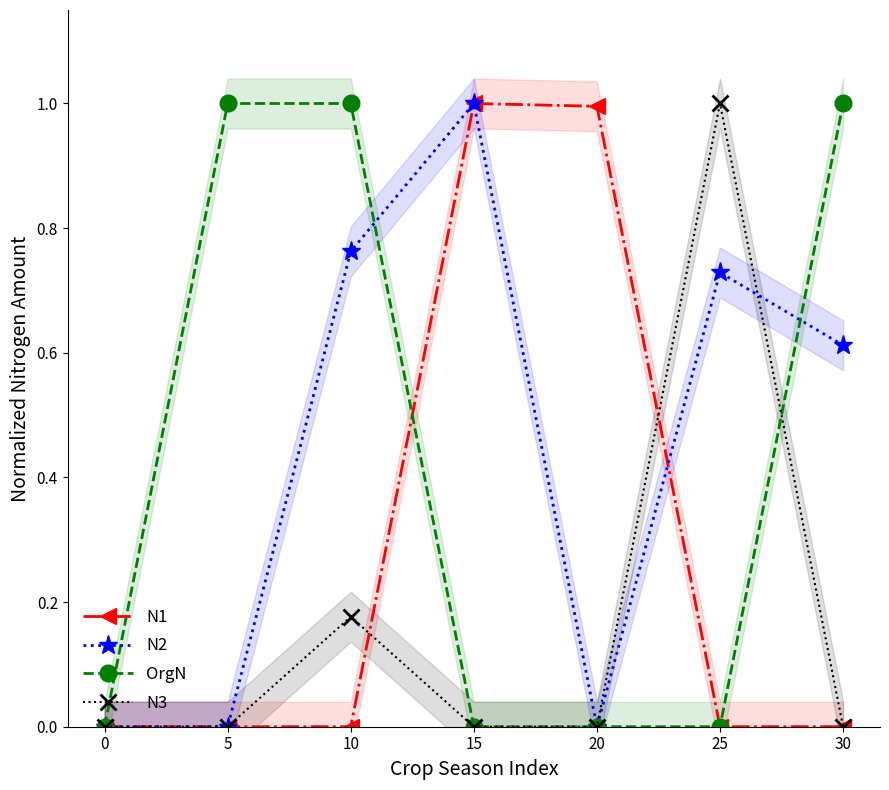

Rank the series at 0 from highest to lowest value.

N1, N2, OrgN, N3